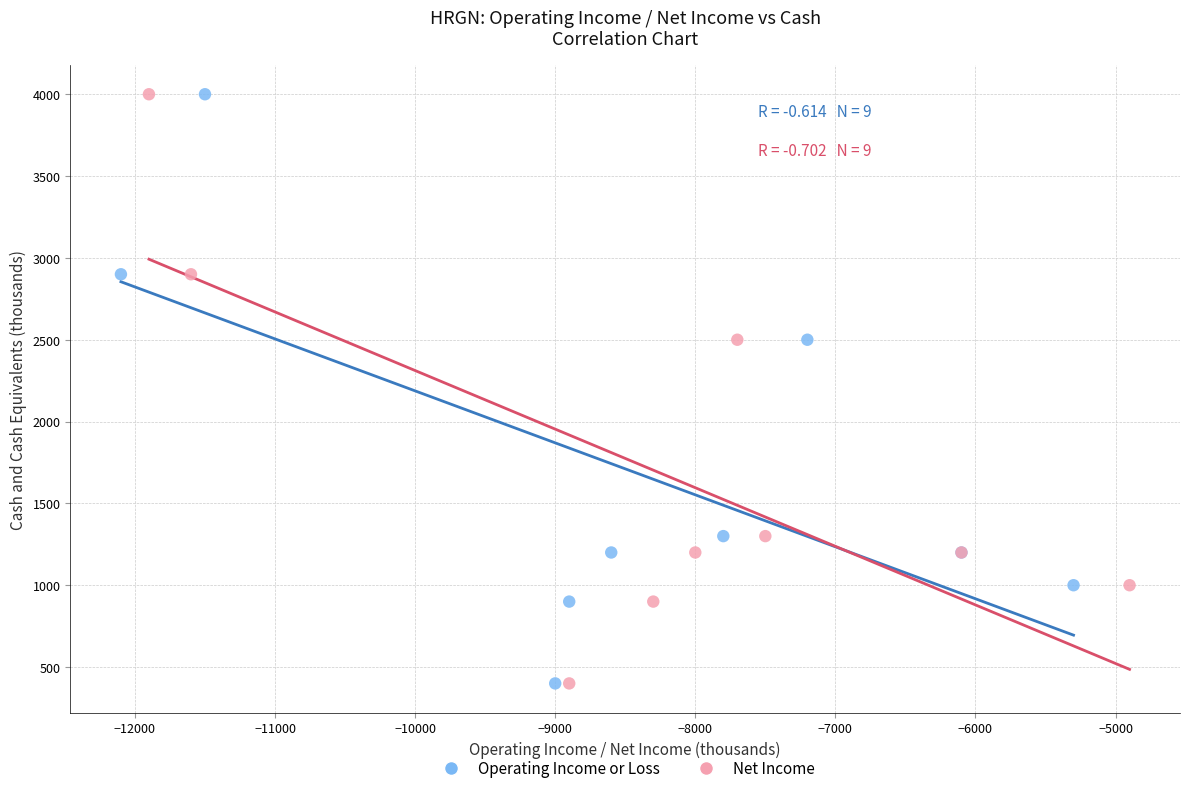

What are all the series names shown in the legend?

Operating Income or Loss, Net Income